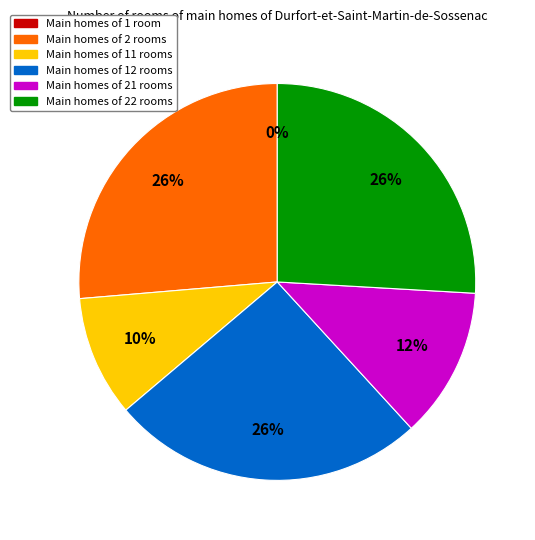

To the nearest percent, what is the difference between the largest and smallest slice percentages?

26%